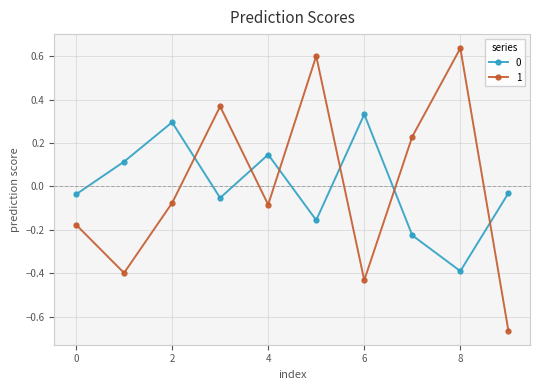

What is the difference between the second highest and minimum values in the 0 series?

0.7